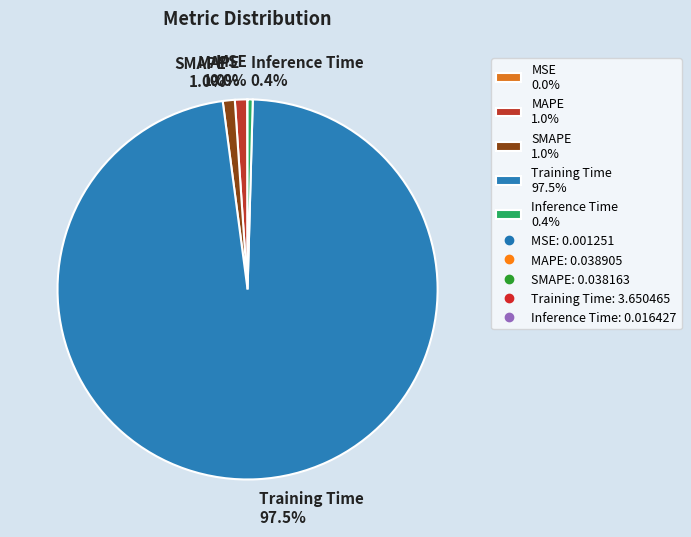

Is it true that MAPE is 1% of the pie?

True